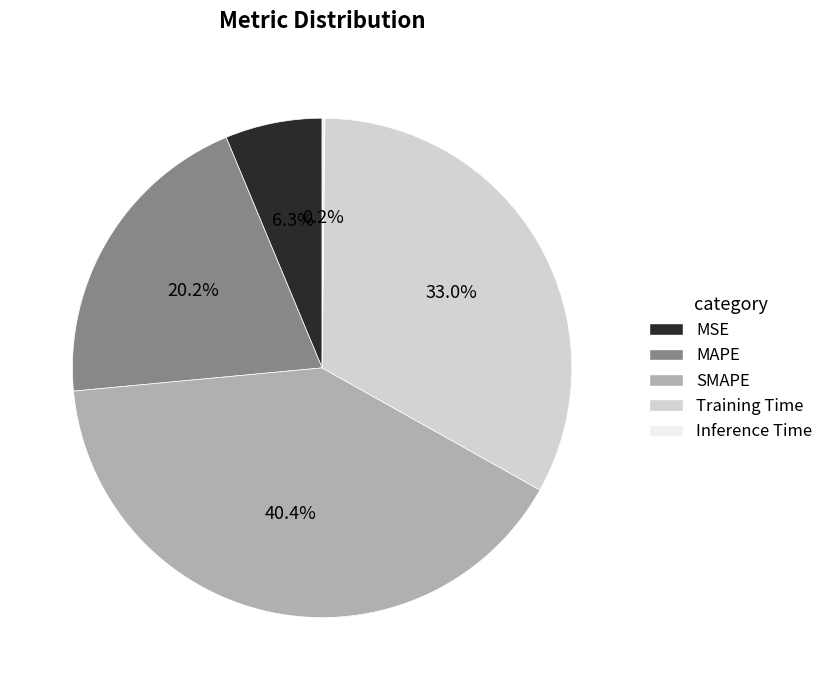

True or false: MSE accounts for 12% of the total.

False